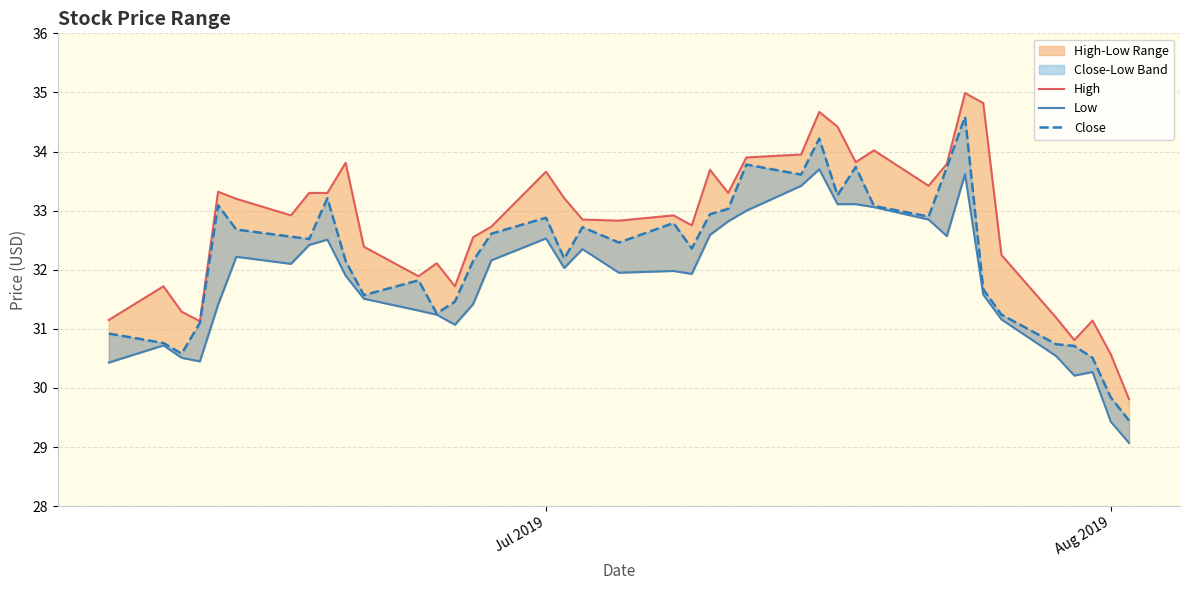

Is it true that High equals 49.9 at 13?

False